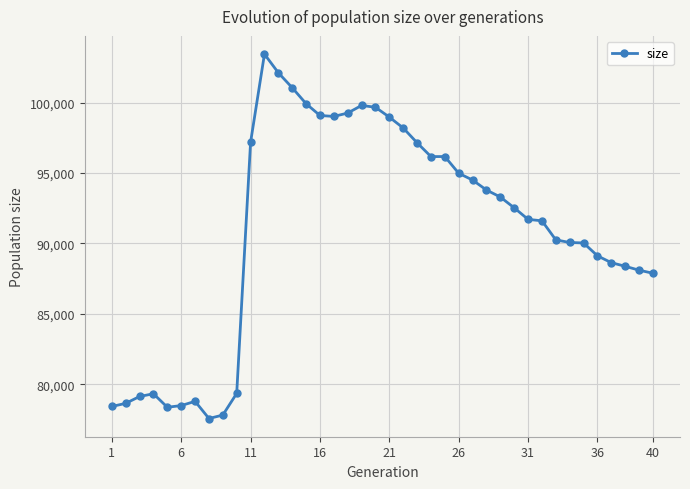

What is the sum of all values?

3637824